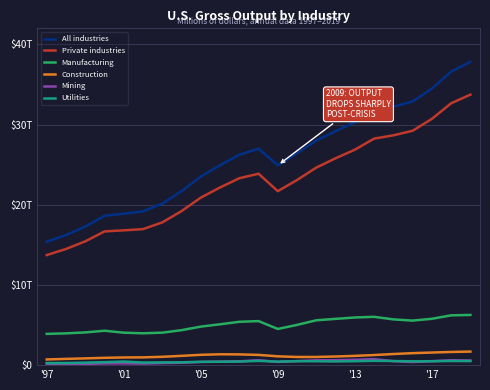

What is the difference between the second highest and minimum values in the Mining series?

0.5